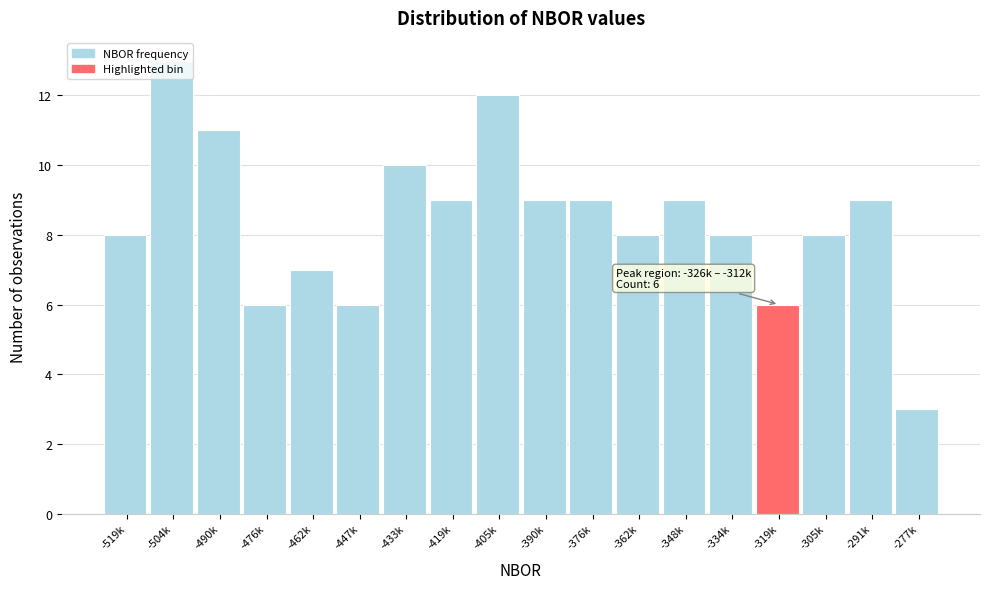

What is the greatest value displayed?

13